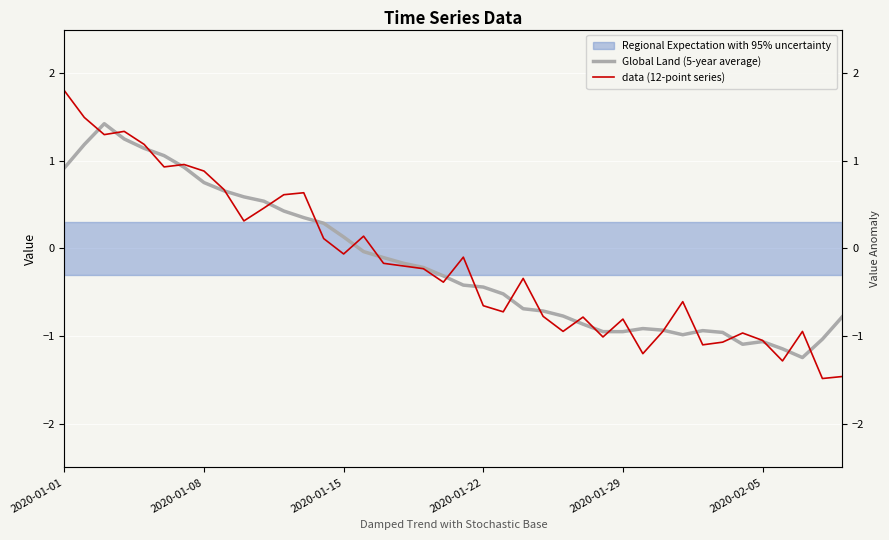

The value of Global Land (5-year average) at 38 is -0.4. True or false?

False